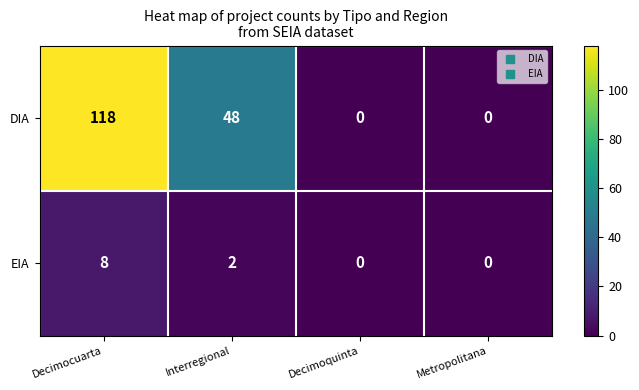

The value of DIA at Decimocuarta is 30. True or false?

False